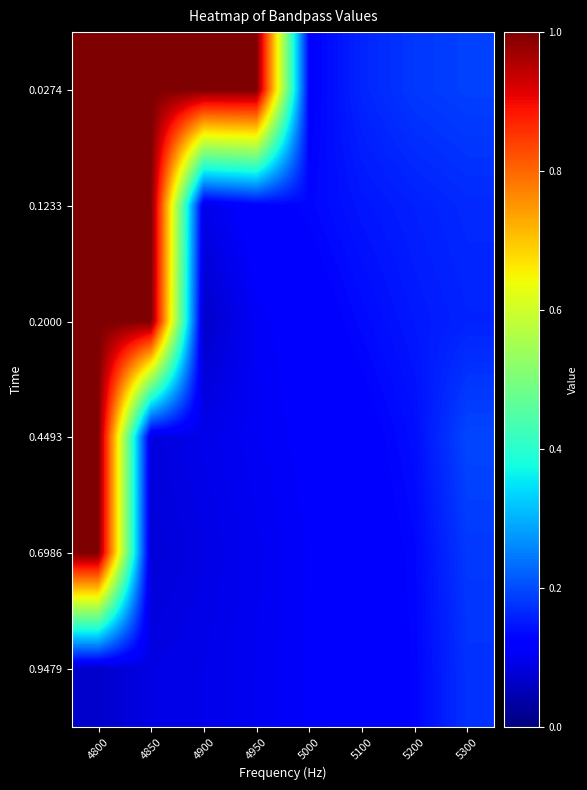

At how many categories does at least one series exceed 0?

8